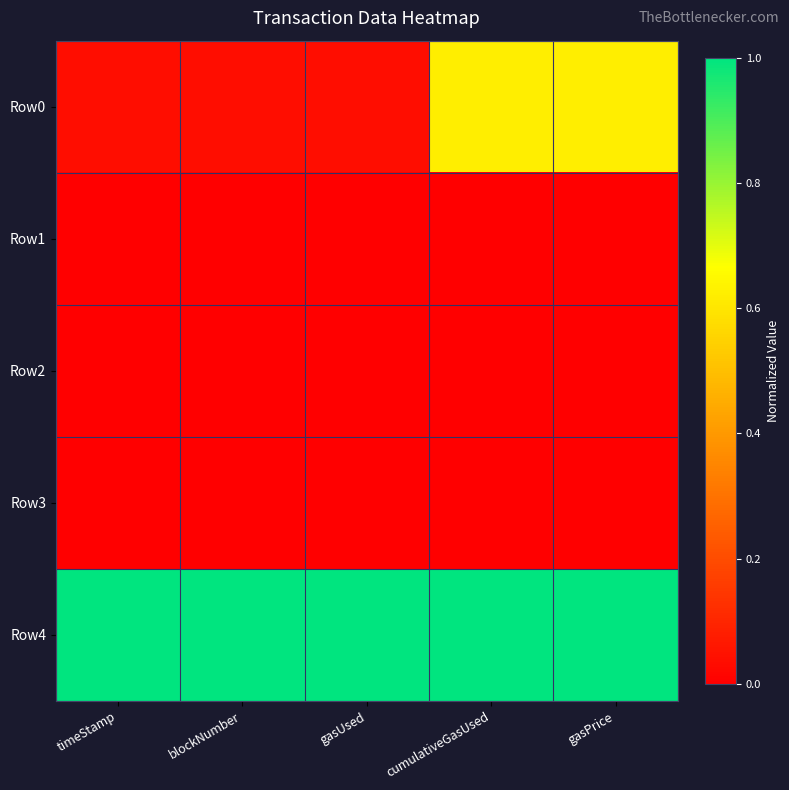

How many distinct data groups are displayed?

5